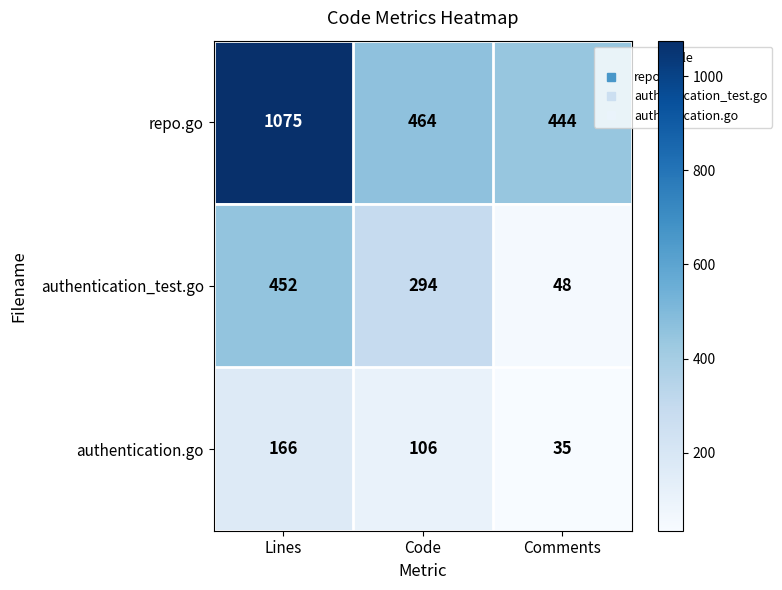

Is the value of authentication_test.go at Lines greater than the value of authentication.go at Comments?

Yes